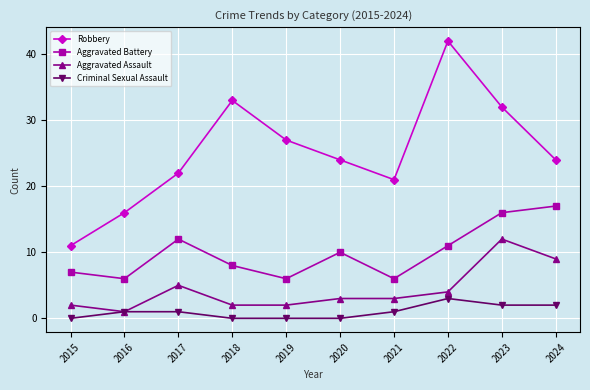

Does the chart display data point markers on the line(s)?

Yes